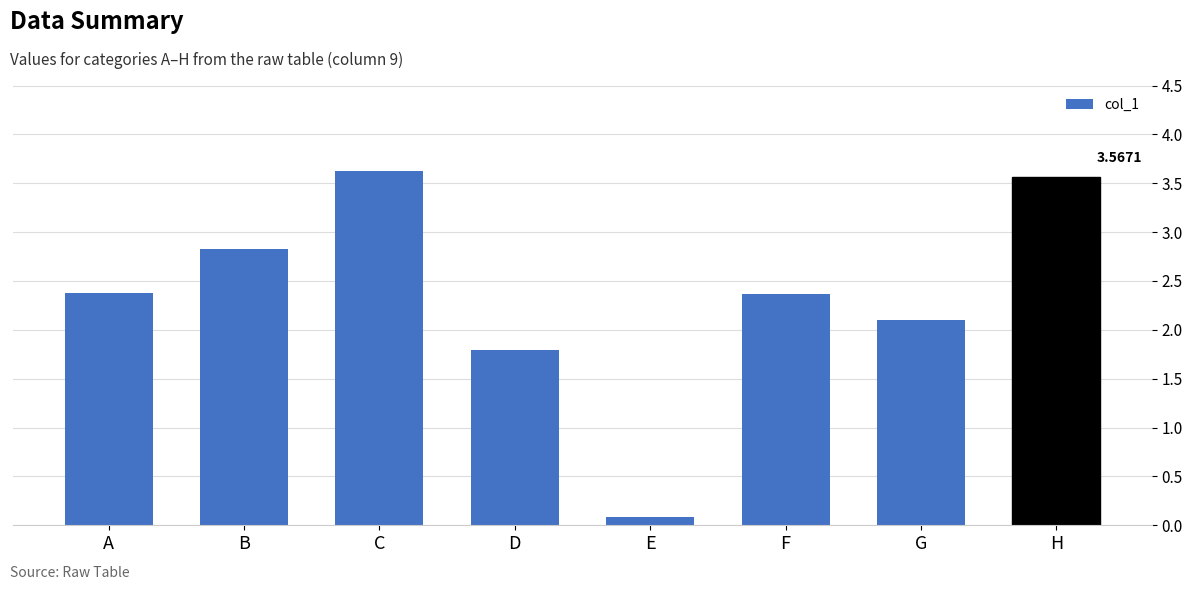

What is the difference between the maximum and second lowest values?

1.8